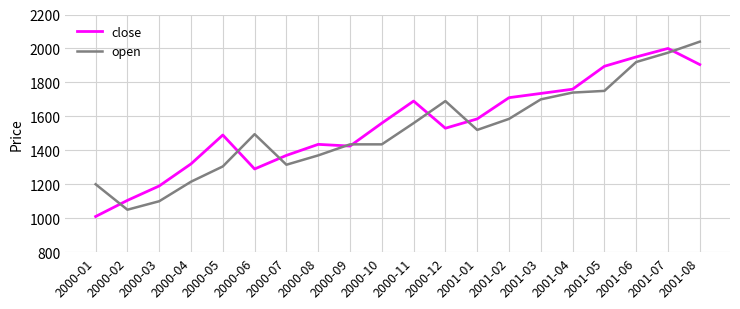

Between 2000-09 and 2001-02, which series saw the biggest shift?

close